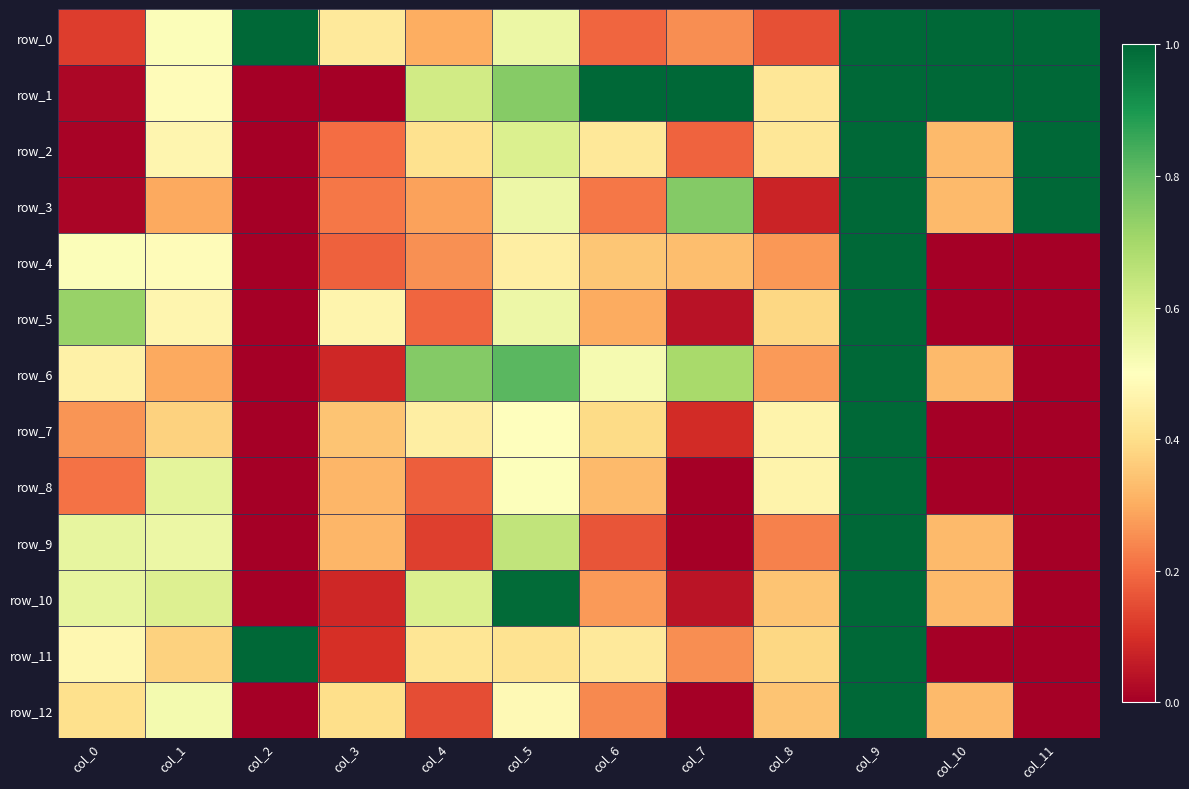

How many positive values does the row_8 series have?

8